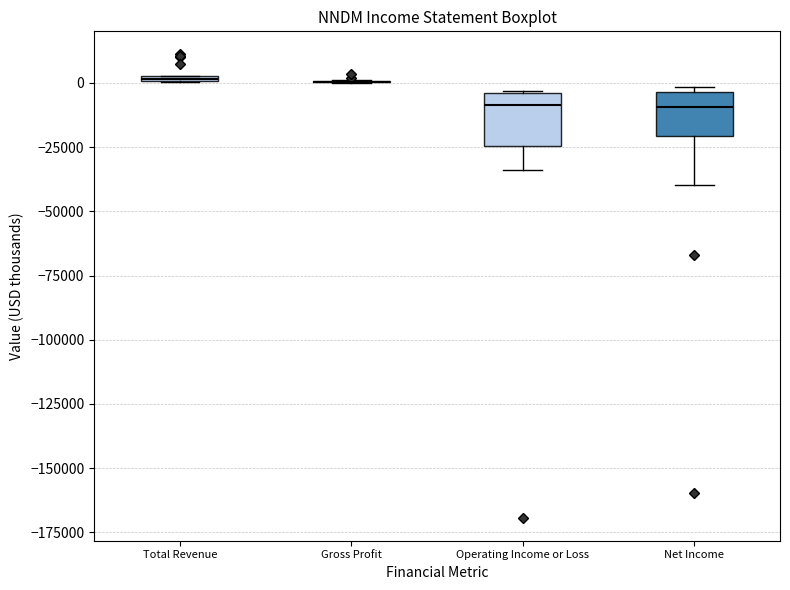

Where does the median line of the box for Net Income sit on the y-axis? The values are not printed on the chart, so give them approximately, as read against the axis.

-10000